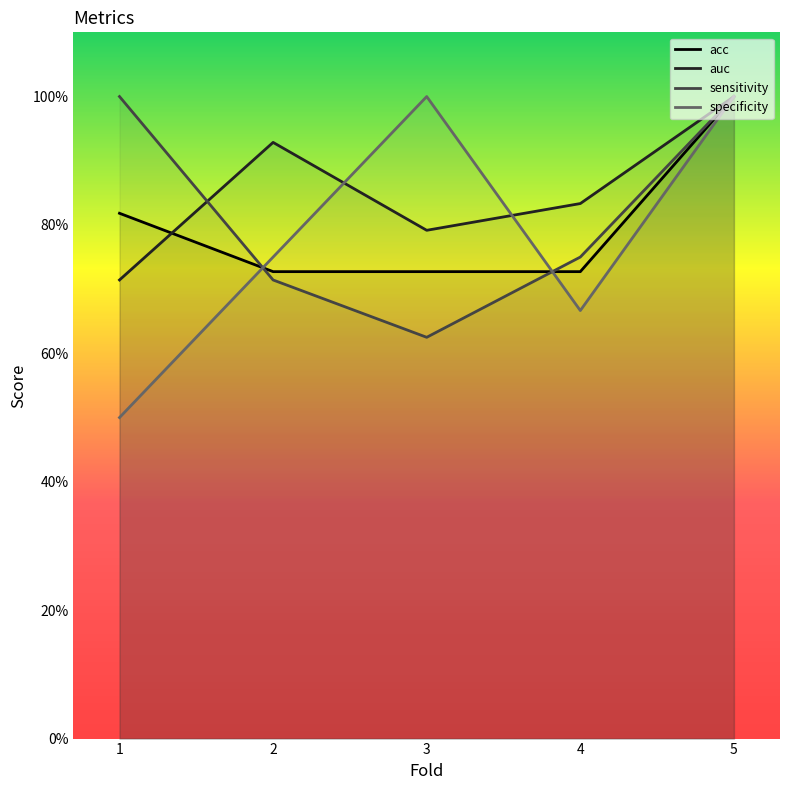

What is the difference between the highest and lowest values at 4?

0.2